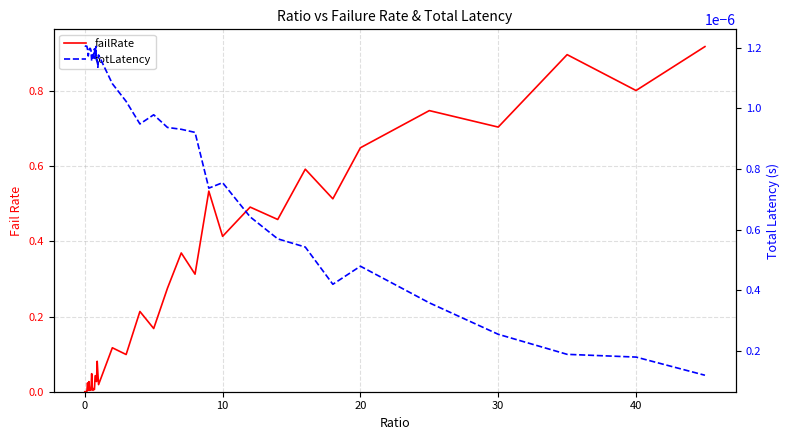

At how many categories does at least one series exceed 0?

40